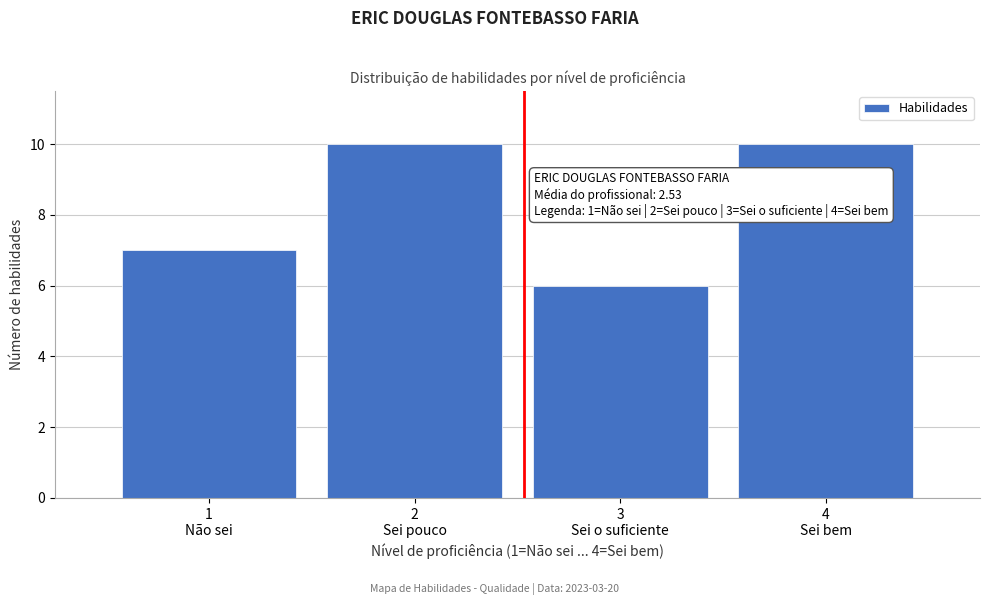

Reading left to right, transcribe all the data shown in this chart.

7	10	6	10